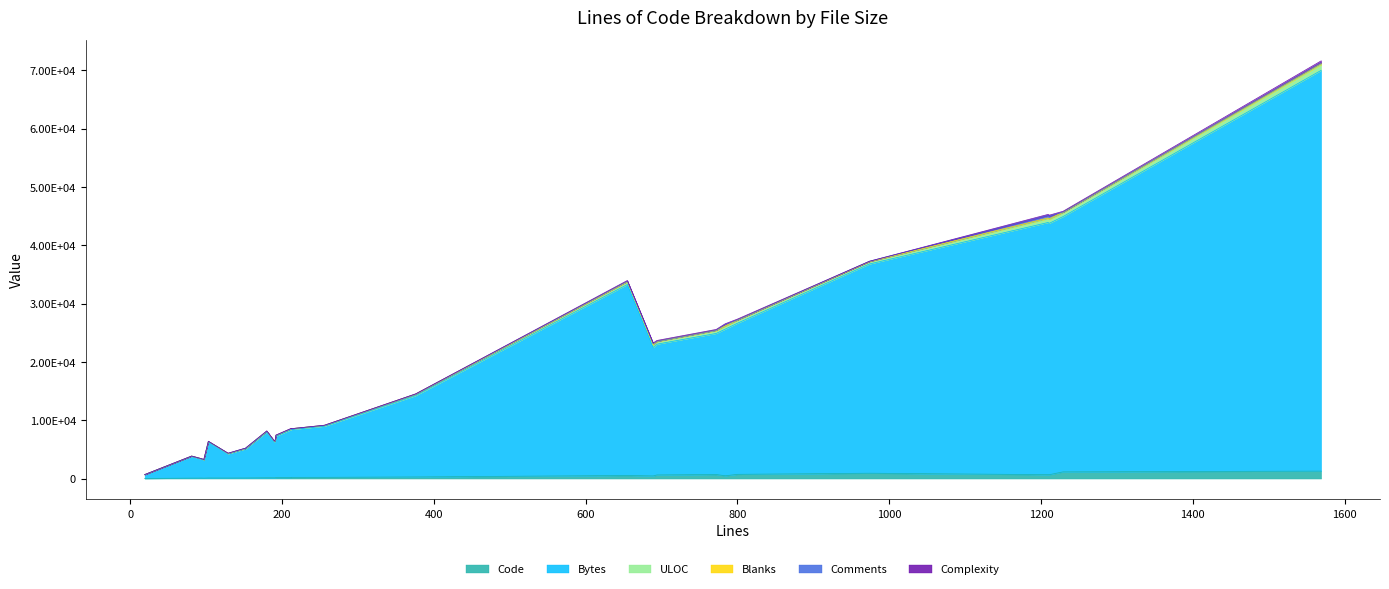

What is the difference between the Bytes values at 655 and 784?

7651